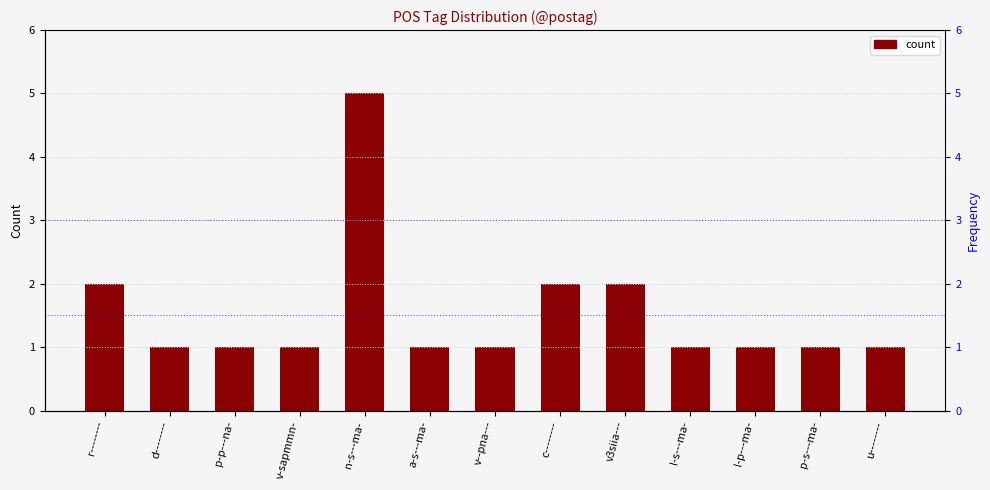

What is the ratio of the value at r-------- to the value at v--pna---?

2.0